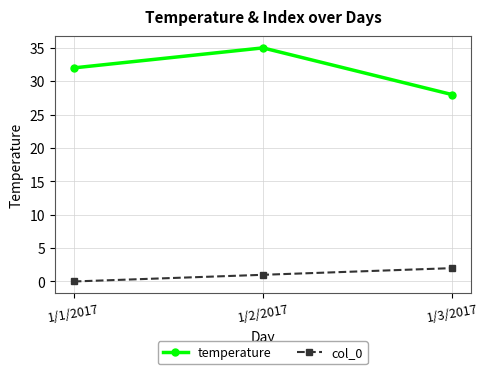

At which category is the sum across all series the highest?

1/2/2017